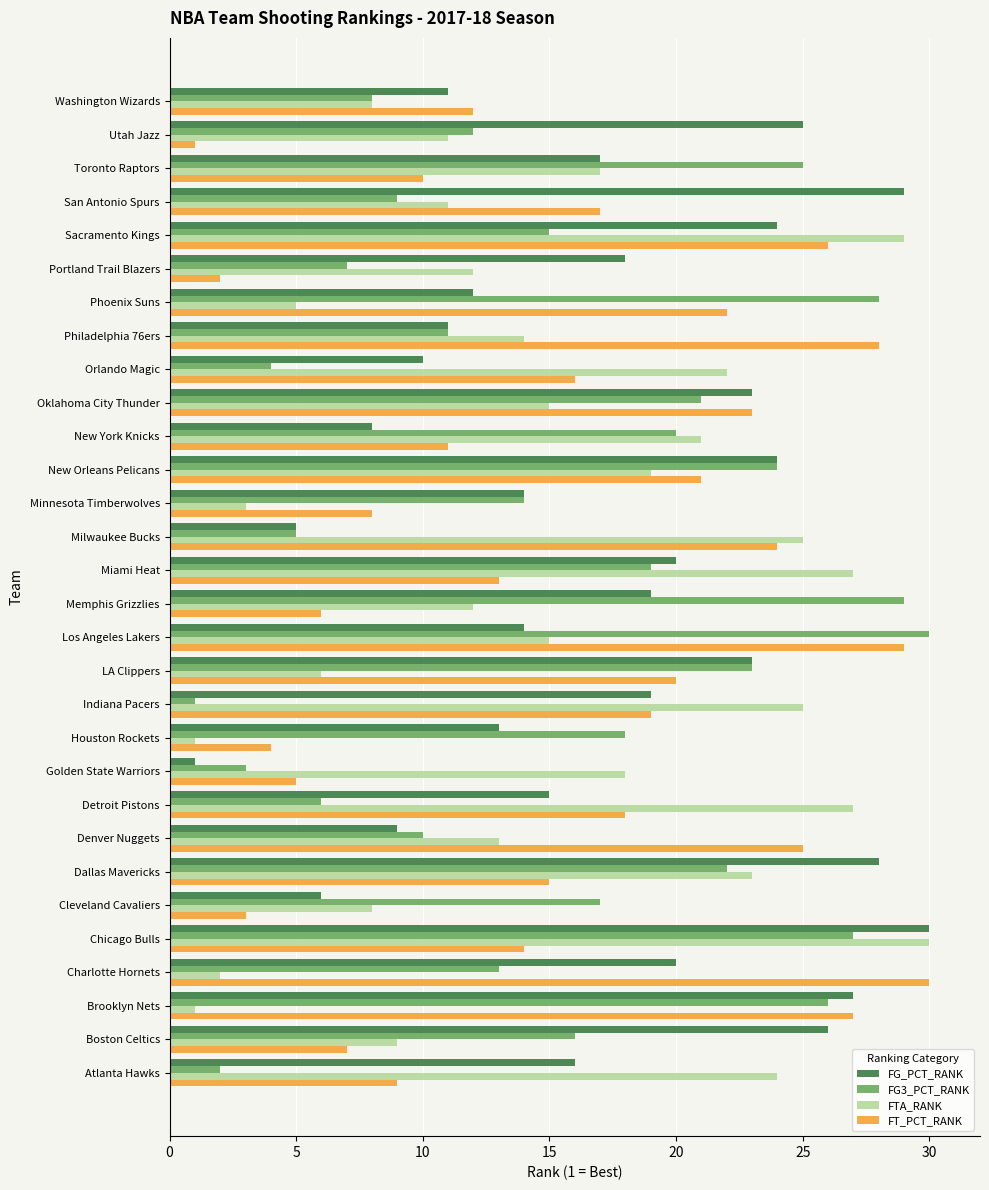

Count the number of categories in the chart.

30